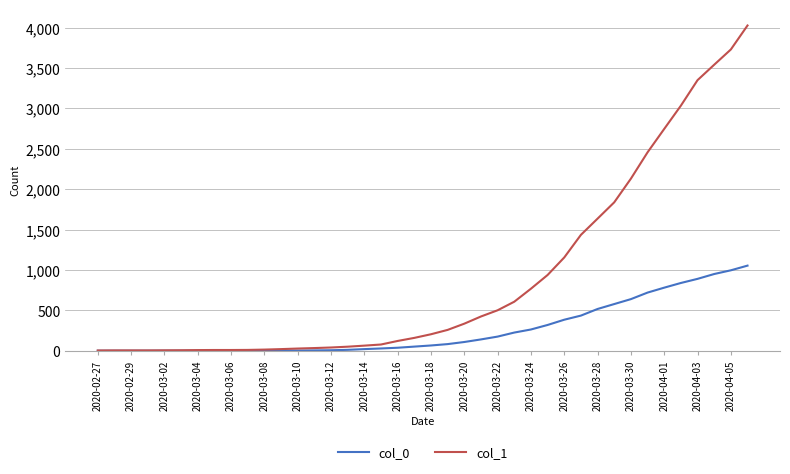

Rank the series by their average value, from lowest to highest.

col_0, col_1